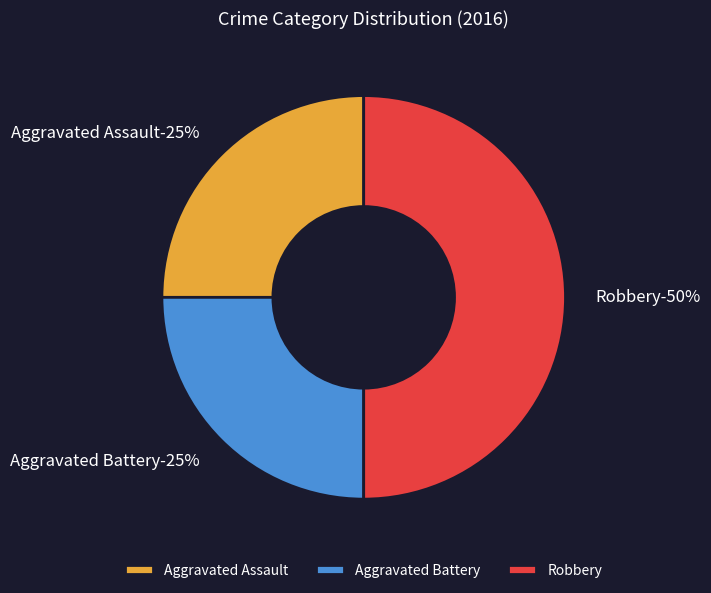

Between Aggravated Battery and Aggravated Assault, which is larger?

Aggravated Battery